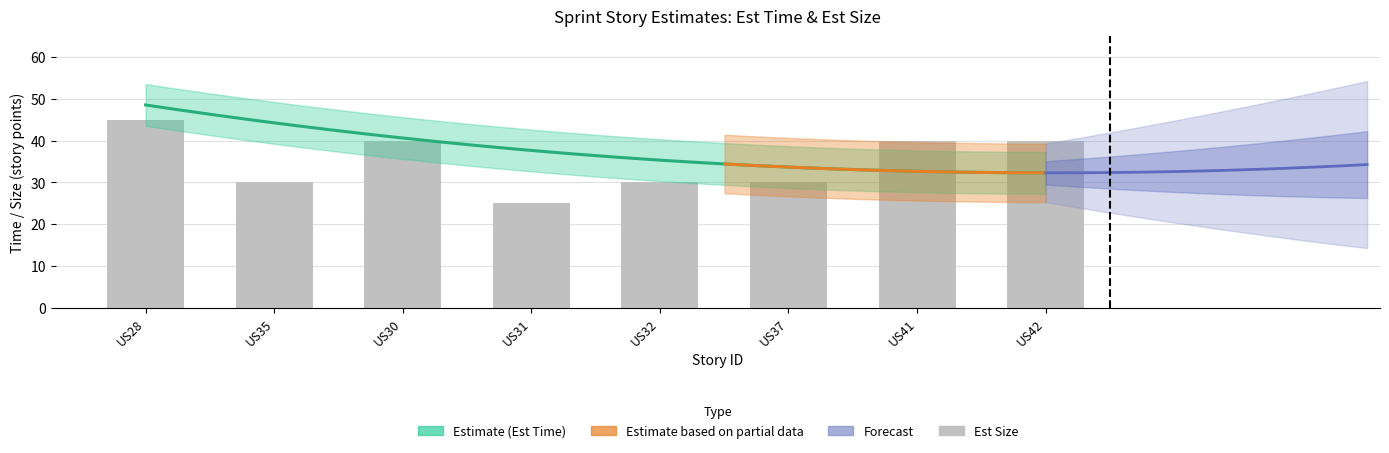

How many data points does each series have?

8